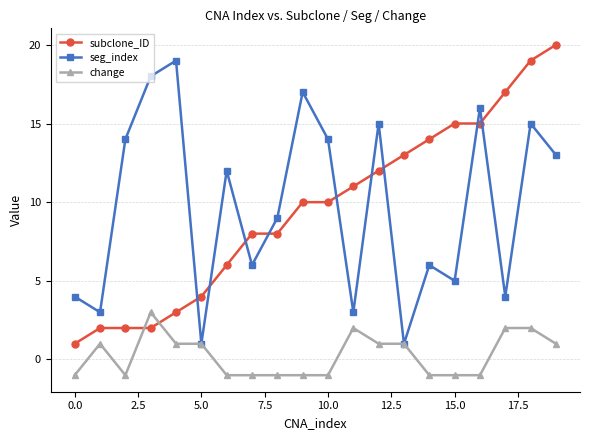

How many values in change are below zero?

10